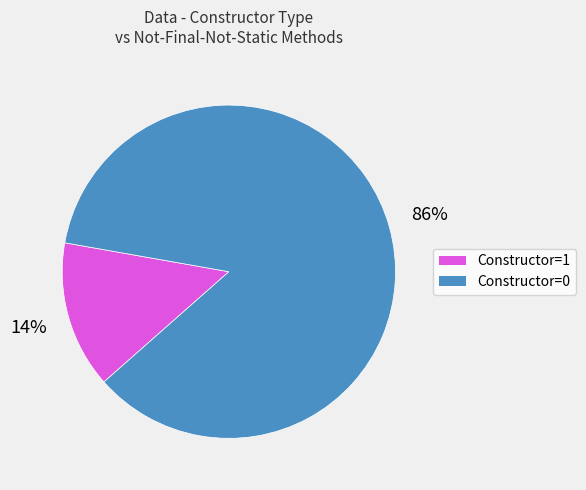

To the nearest percent, what is the average slice percentage?

50%